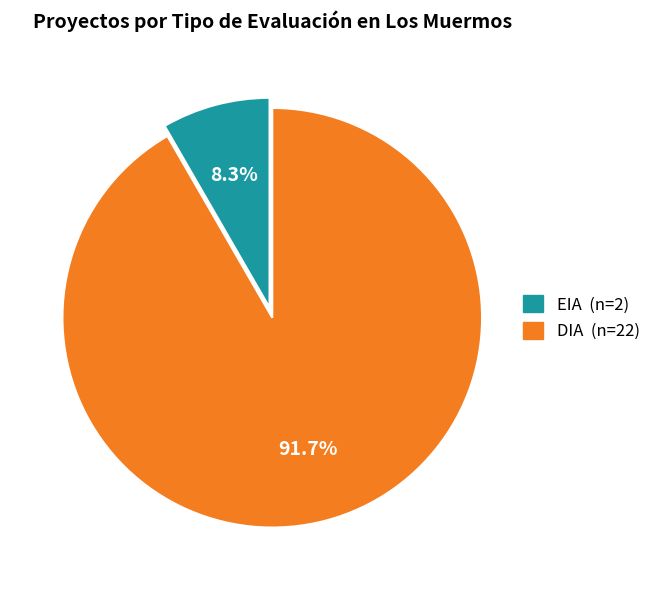

What percentage is the DIA slice, to the nearest percent?

92%